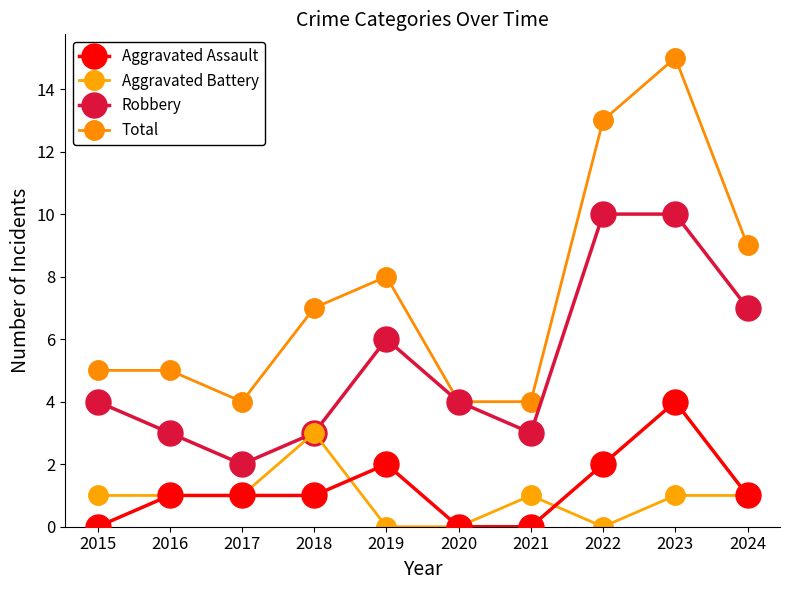

The Total series shows 3 at 2015. True or false?

False